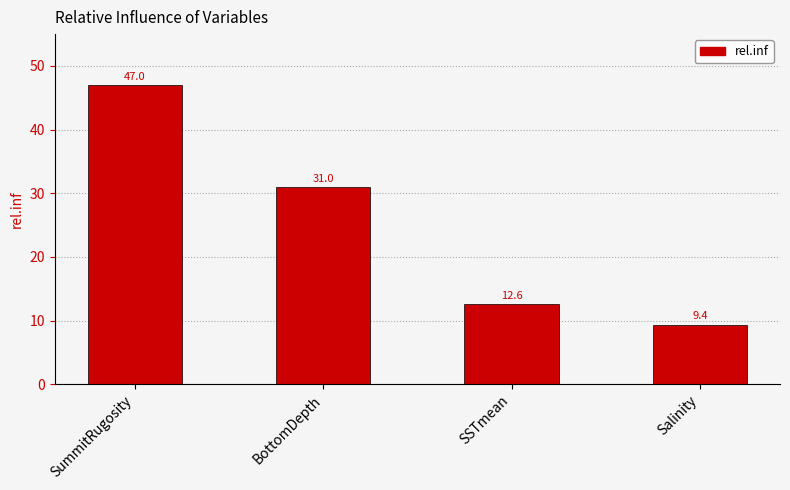

What is the label of the 4th bar from the left?

Salinity